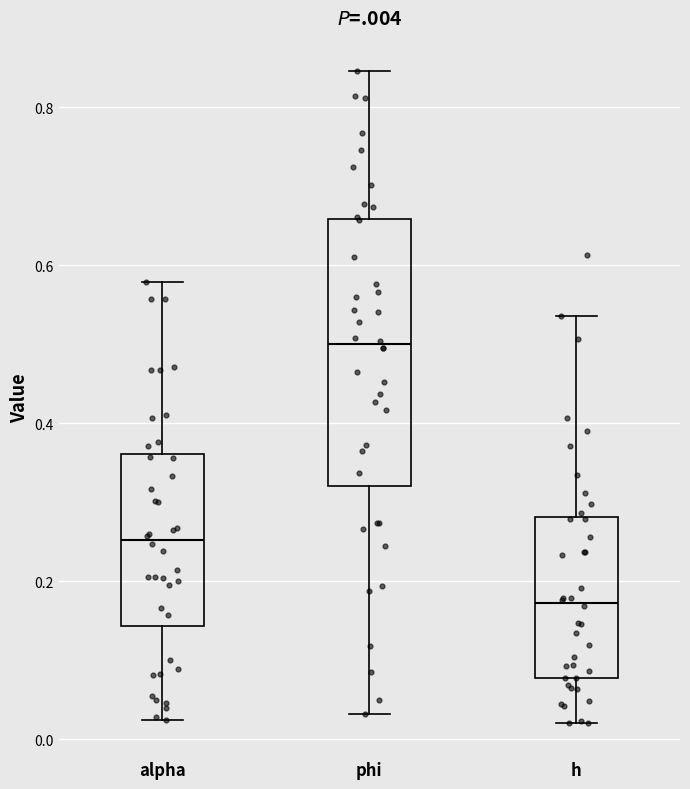

Reading left to right, transcribe this box plot: for each box, give where its median line is, the range the box spans, and where its two whiskers end, as read against the y-axis. The values are not printed on the chart, so give them approximately, as read against the axis.

alpha: median 0.26, box 0.14 to 0.36, whiskers 0.02 to 0.58
phi: median 0.50, box 0.32 to 0.66, whiskers 0.04 to 0.84
h: median 0.18, box 0.08 to 0.28, whiskers 0.02 to 0.54